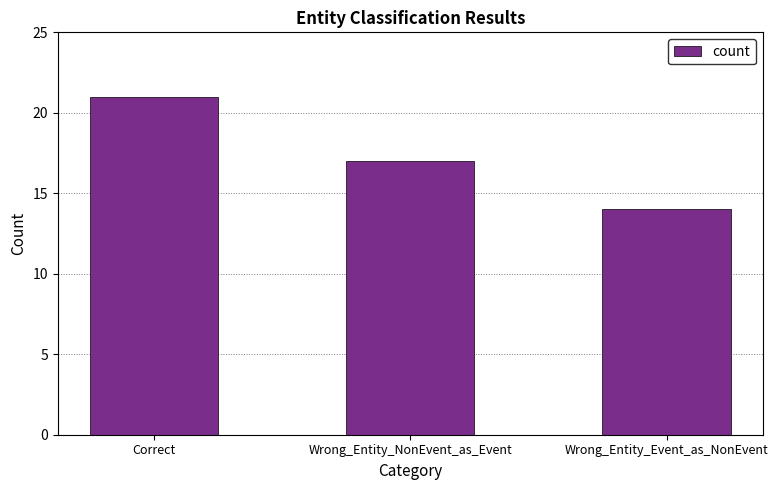

List the labels in order of value, largest first.

Correct, Wrong_Entity_NonEvent_as_Event, Wrong_Entity_Event_as_NonEvent